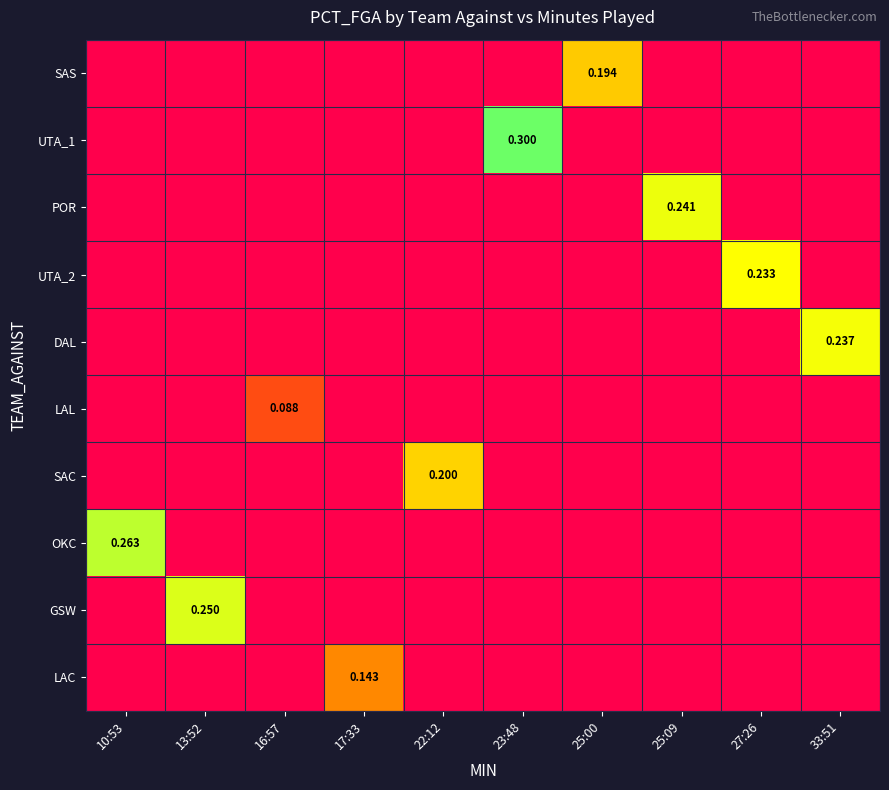

What is the maximum value shown in the chart?

0.3